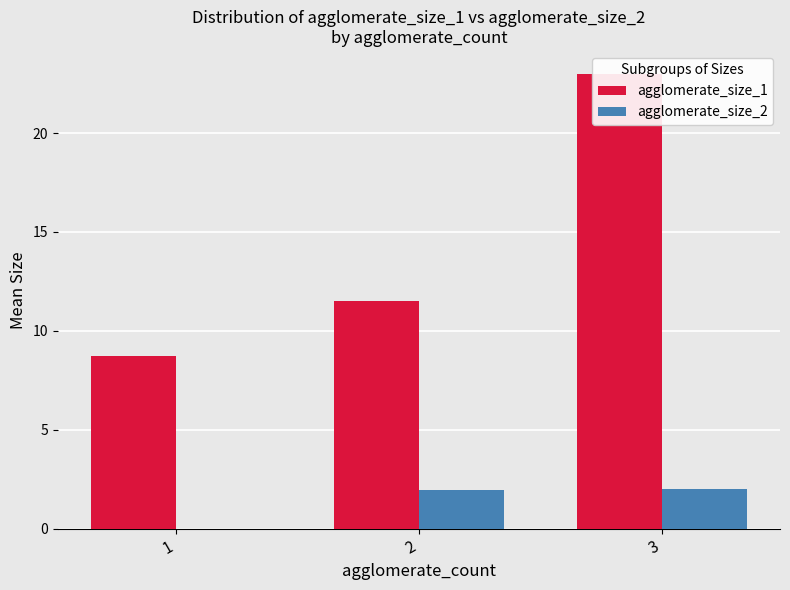

The value of agglomerate_size_2 at 2 is 0.6. True or false?

False